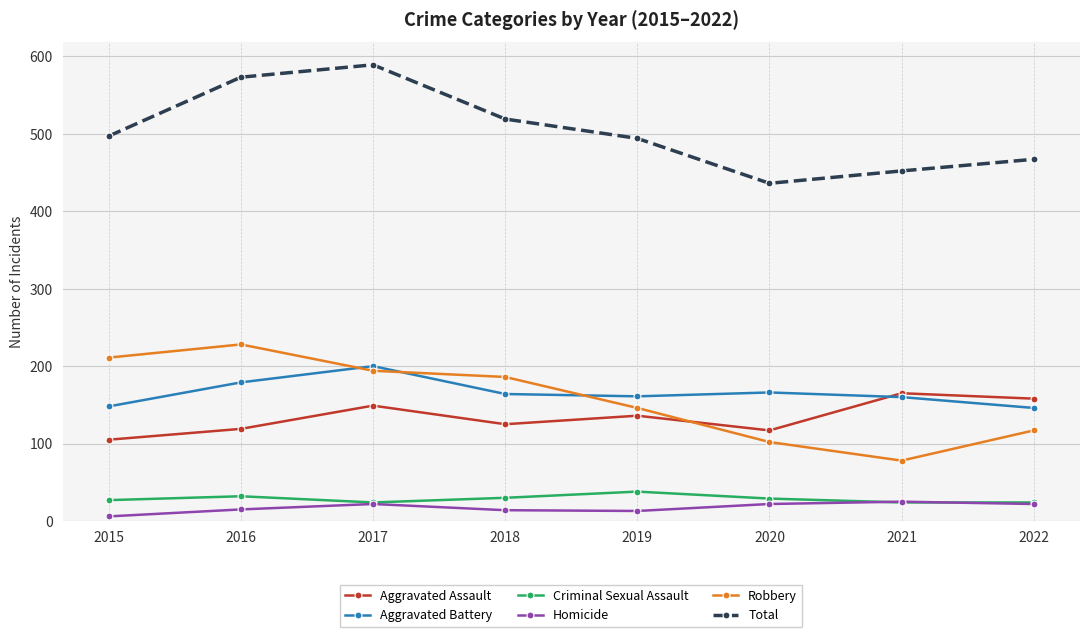

At which category does Aggravated Battery reach its first local peak?

2017